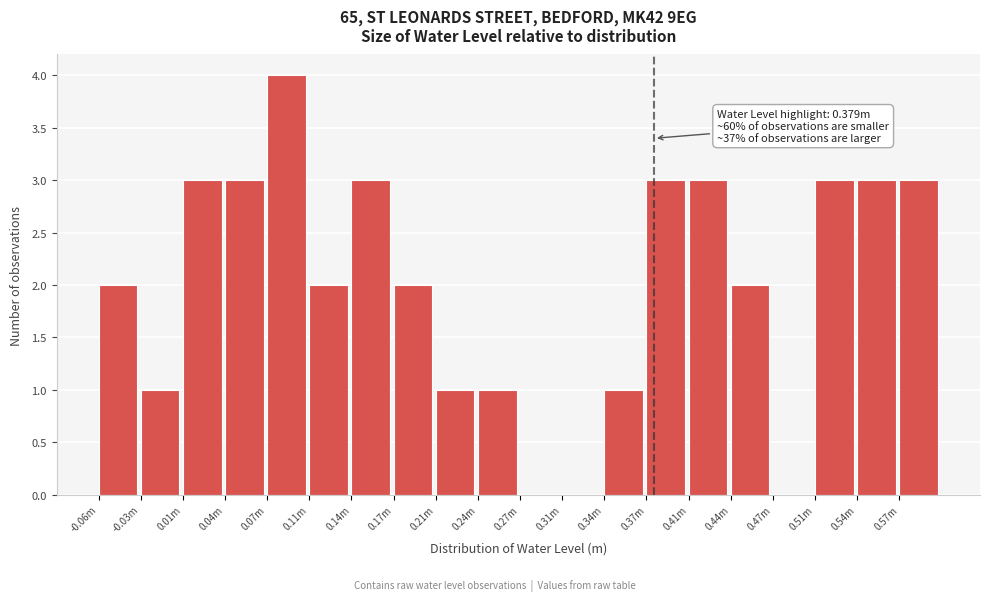

Reading right to left, transcribe all the data shown in this chart.

0.57m=3	0.54m=3	0.51m=3	0.47m=0	0.44m=2	0.41m=3	0.37m=3	0.34m=1	0.31m=0	0.27m=0	0.24m=1	0.21m=1	0.17m=2	0.14m=3	0.11m=2	0.07m=4	0.04m=3	0.01m=3	-0.03m=1	-0.06m=2